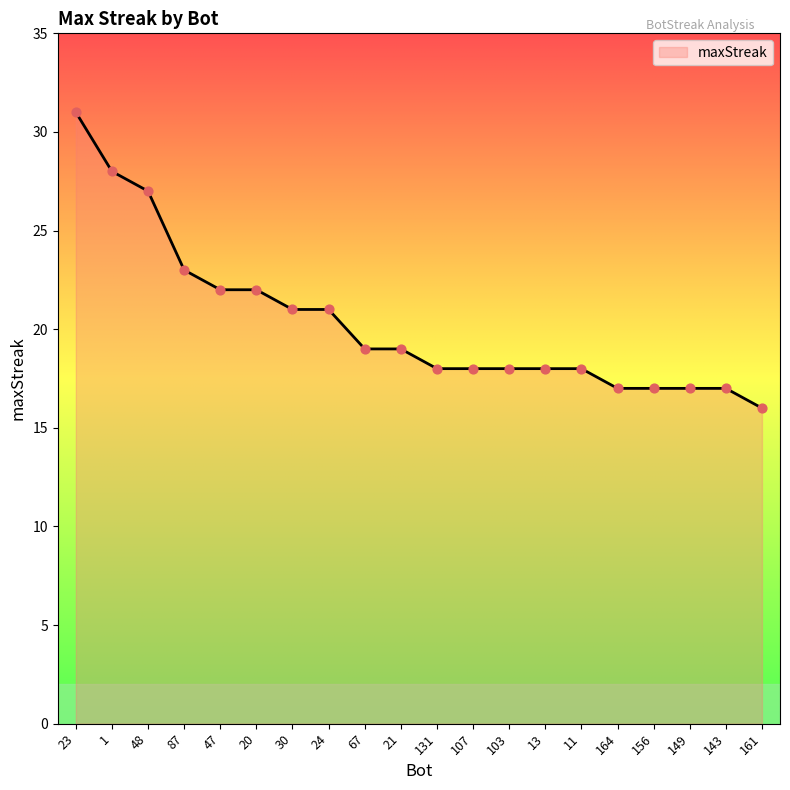

Approximately how many times larger is the value at 107 compared to 164?

1.1